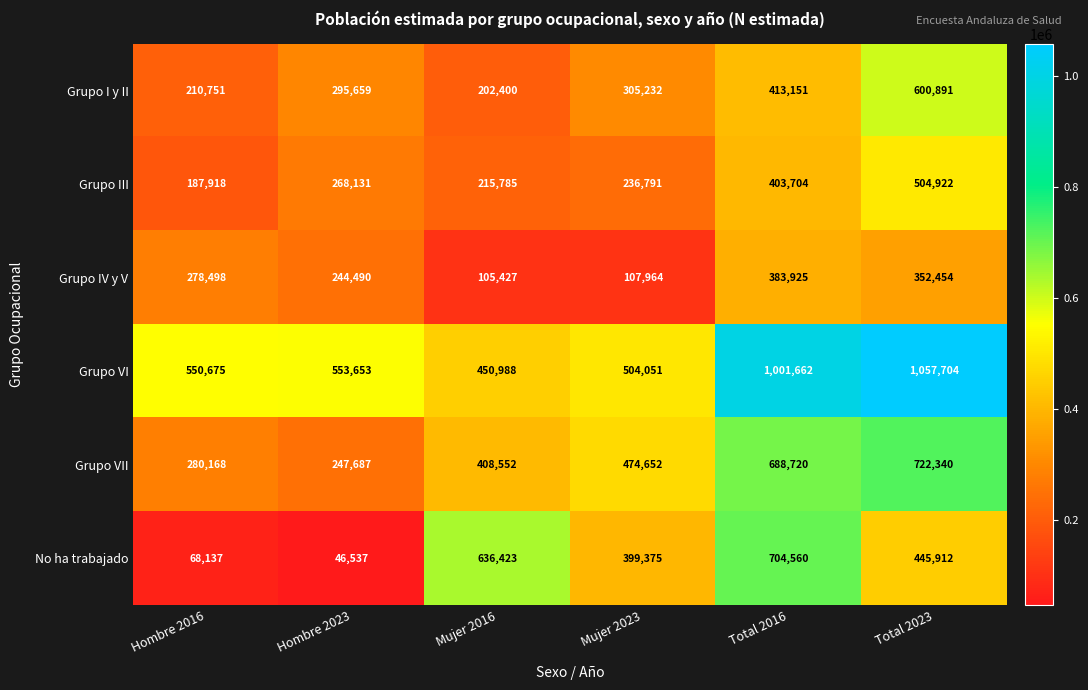

Where is Grupo III nearest to the value 346420?

Total 2016